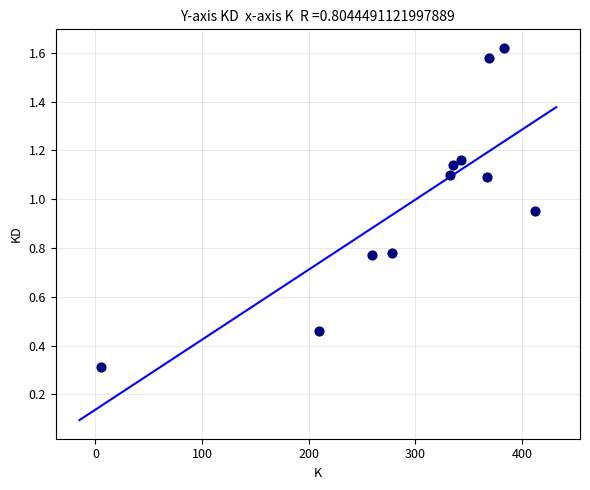

What is the average X value?

299.4